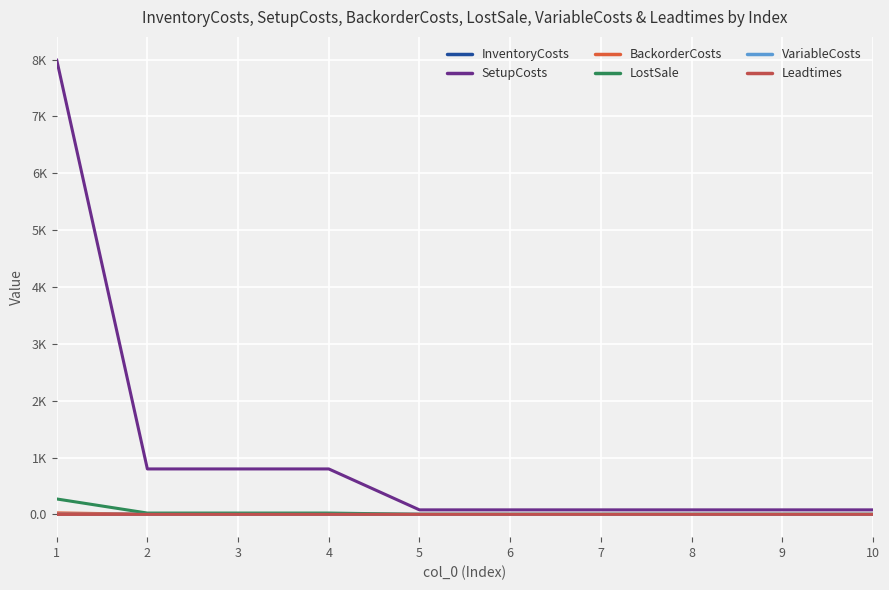

Rank the series at 10 from lowest to highest value.

VariableCosts, InventoryCosts, BackorderCosts, Leadtimes, LostSale, SetupCosts